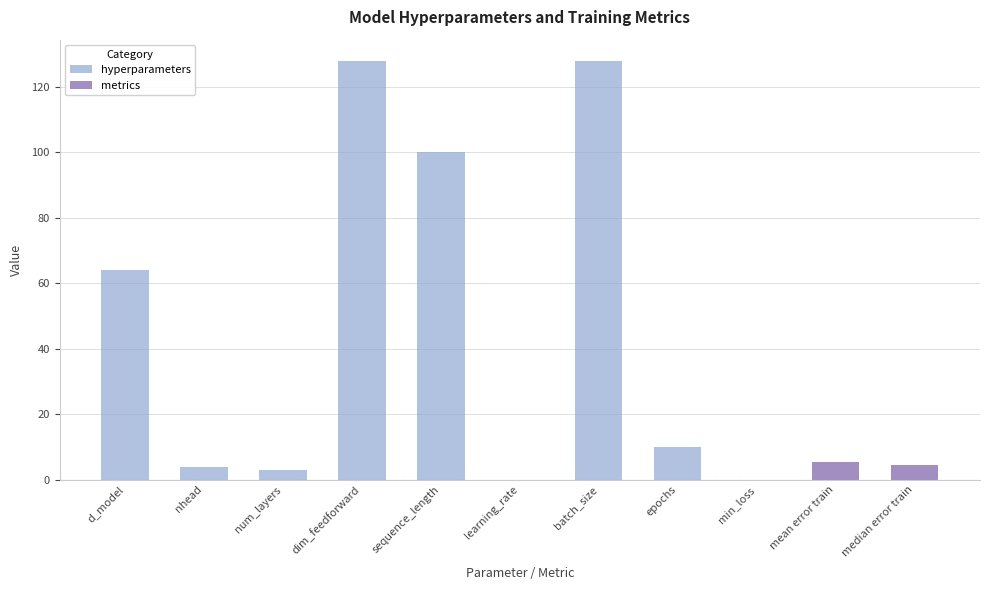

Reading left to right, extract all data points from this chart.

d_model=64.0	nhead=4.0	num_layers=3.0	dim_feedforward=128.0	sequence_length=100.0	learning_rate=0.0	batch_size=128.0	epochs=10.0	min_loss=0.0	mean error train=5.3	median error train=4.4